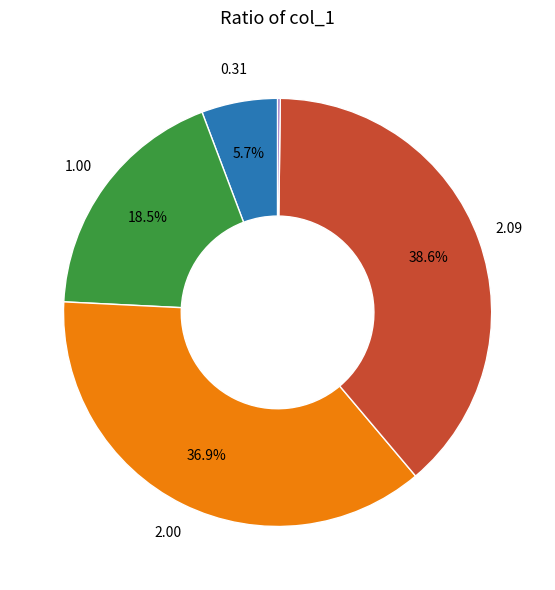

Does any single category account for the majority?

No